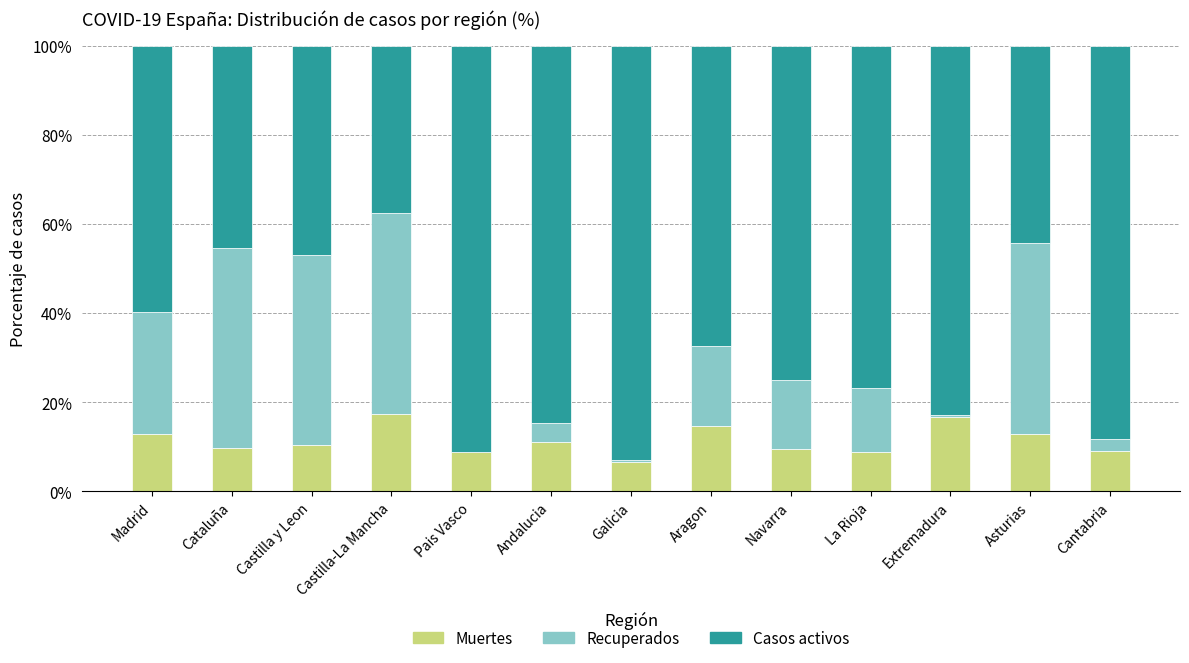

What is the sum of the Muertes values at Castilla-La Mancha and La Rioja?

26.2